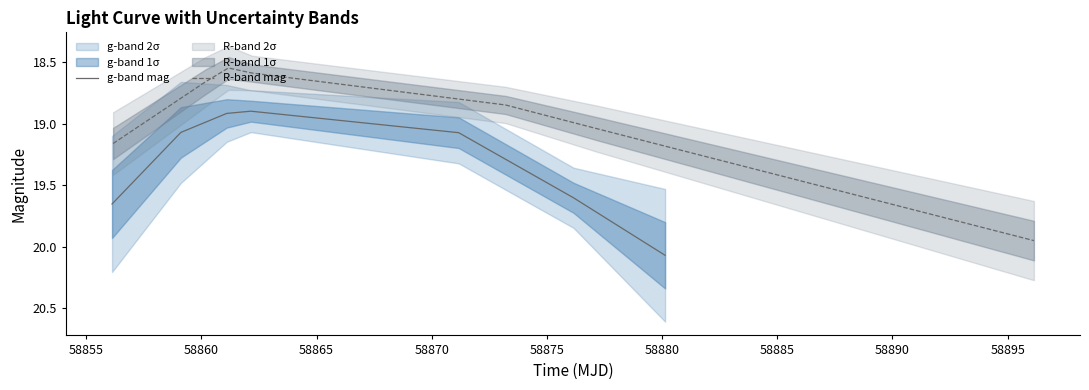

Rank the series by their maximum value, from highest to lowest.

g-band mag, R-band mag